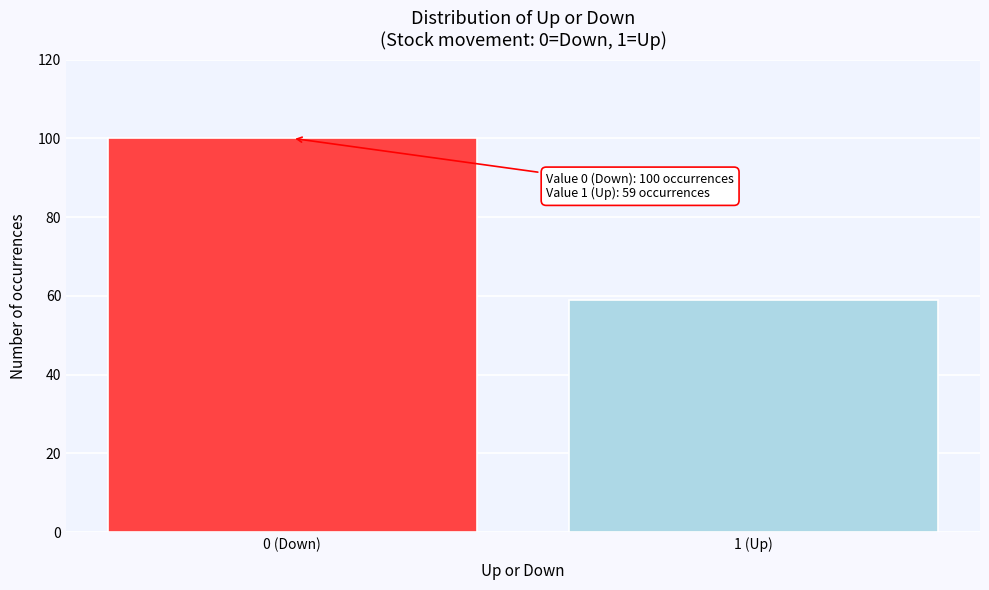

Reading right to left, what are all the values shown in this chart?

1 (Up)=59	0 (Down)=100